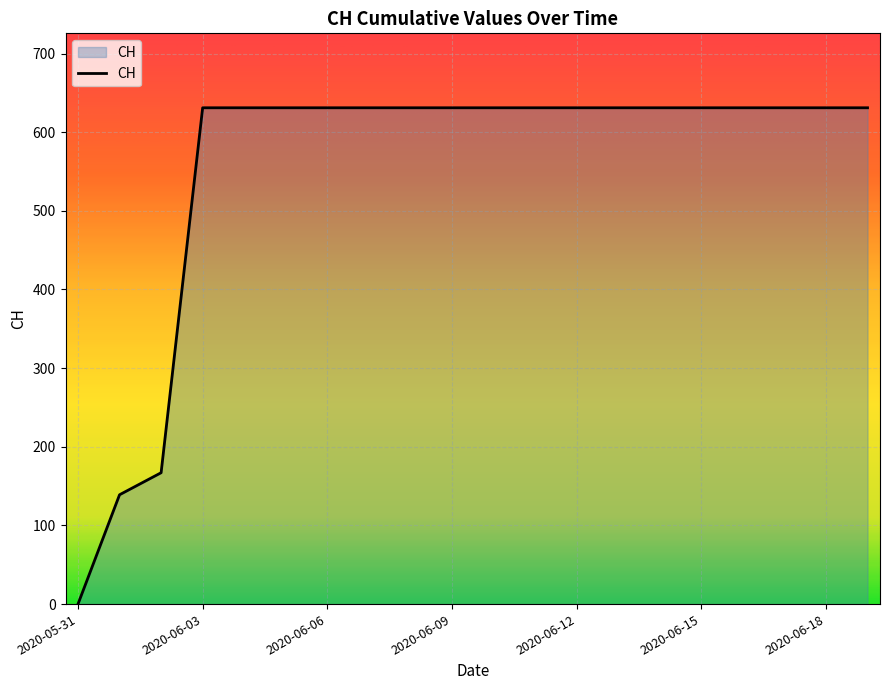

What is the difference between the maximum and minimum values?

631